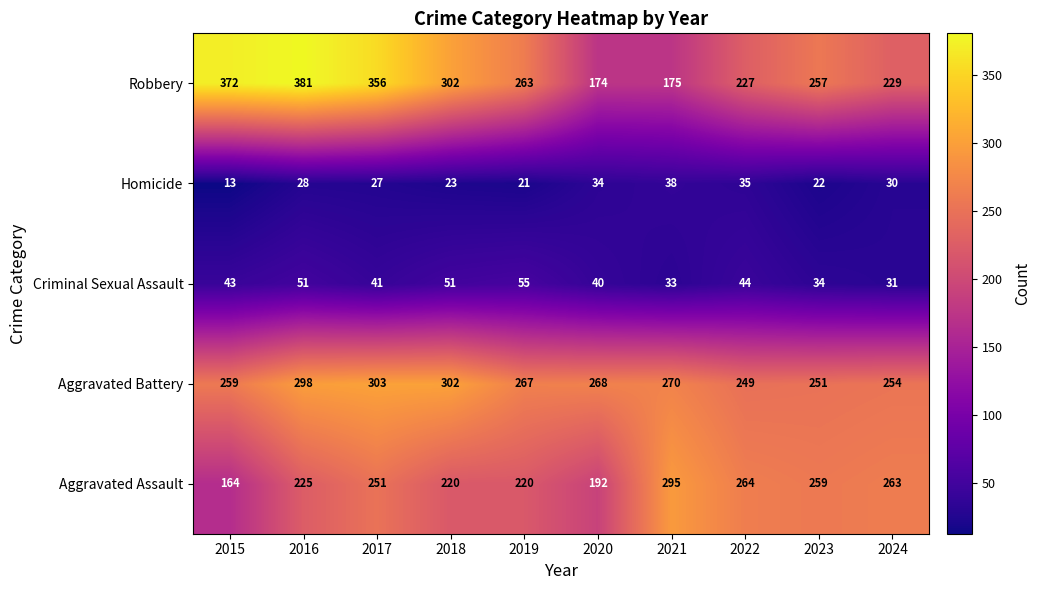

Which category has the highest value in the Aggravated Assault series?

2021